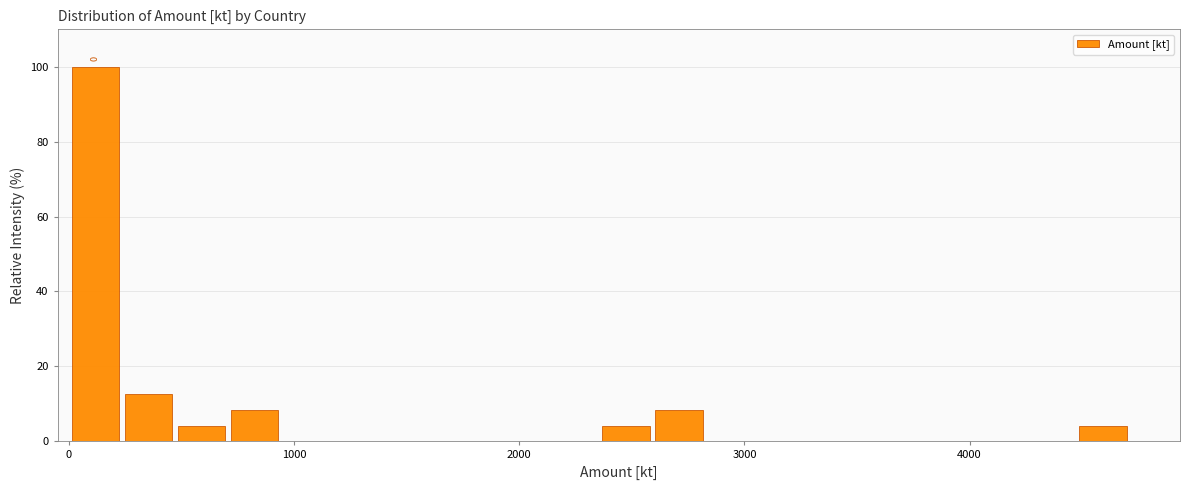

Around what value on the x-axis is the tallest bar? Give the approximate position of its centre, as read against the axis.

100